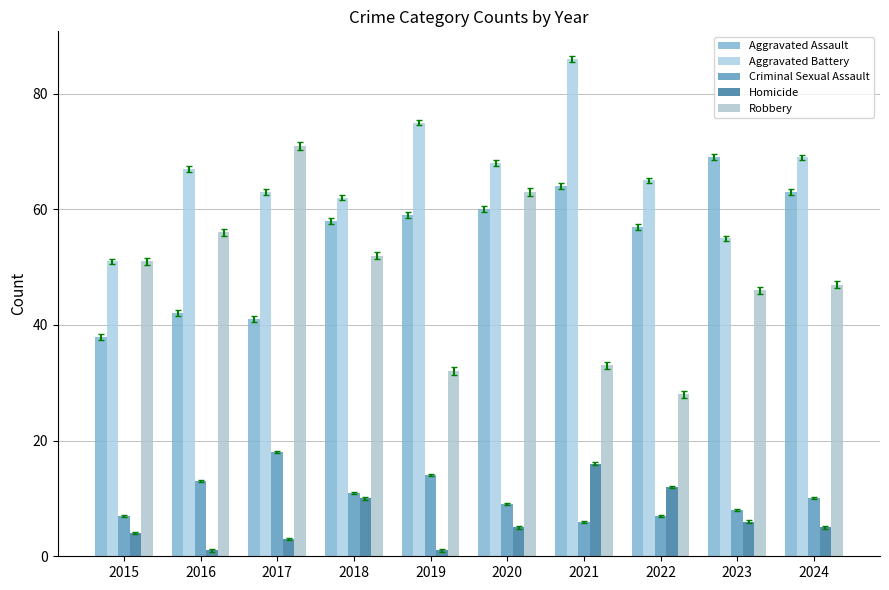

What is the spread (max minus min) of values at 2019?

74